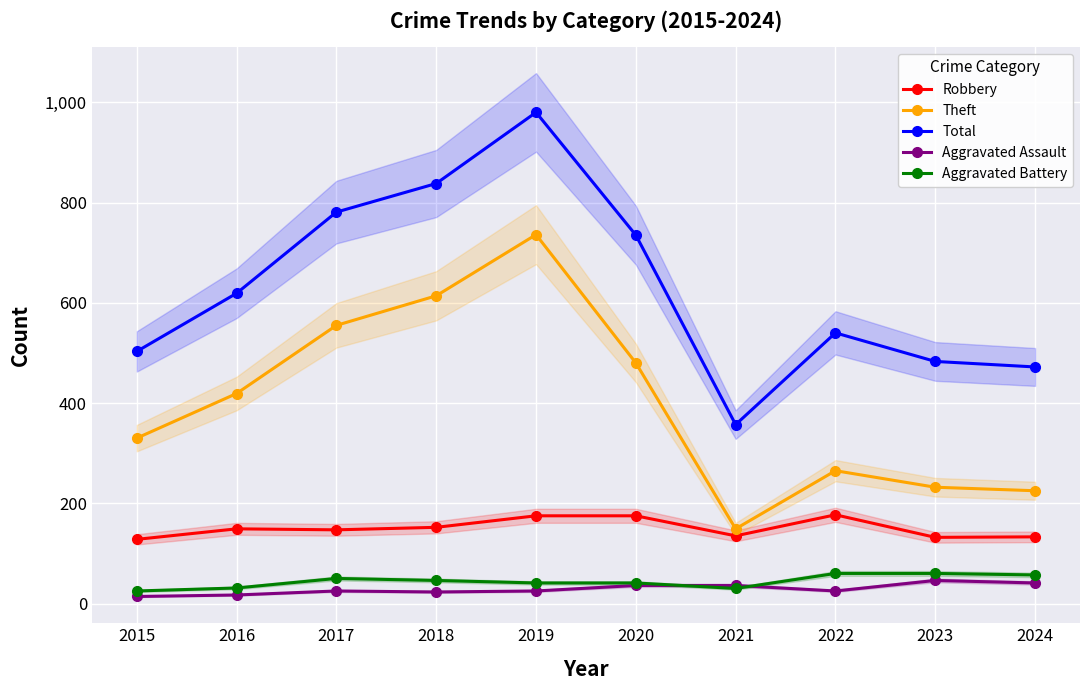

Is this an area chart (filled region under the line)?

No